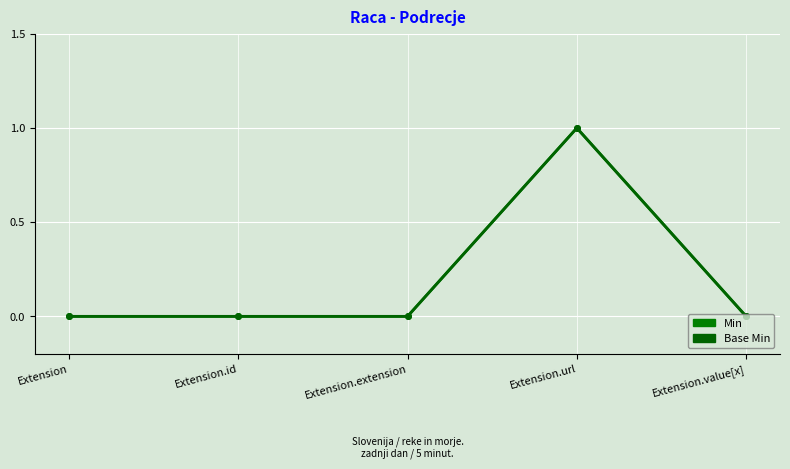

Where is Min nearest to the value 0?

Extension